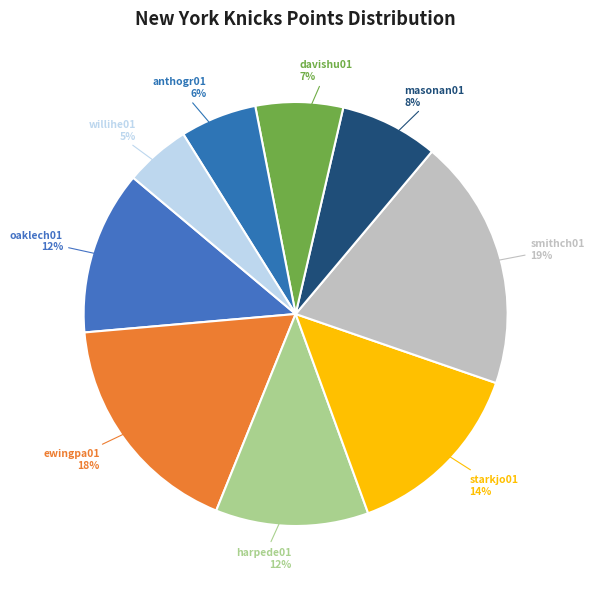

How many segments does this pie chart have?

9